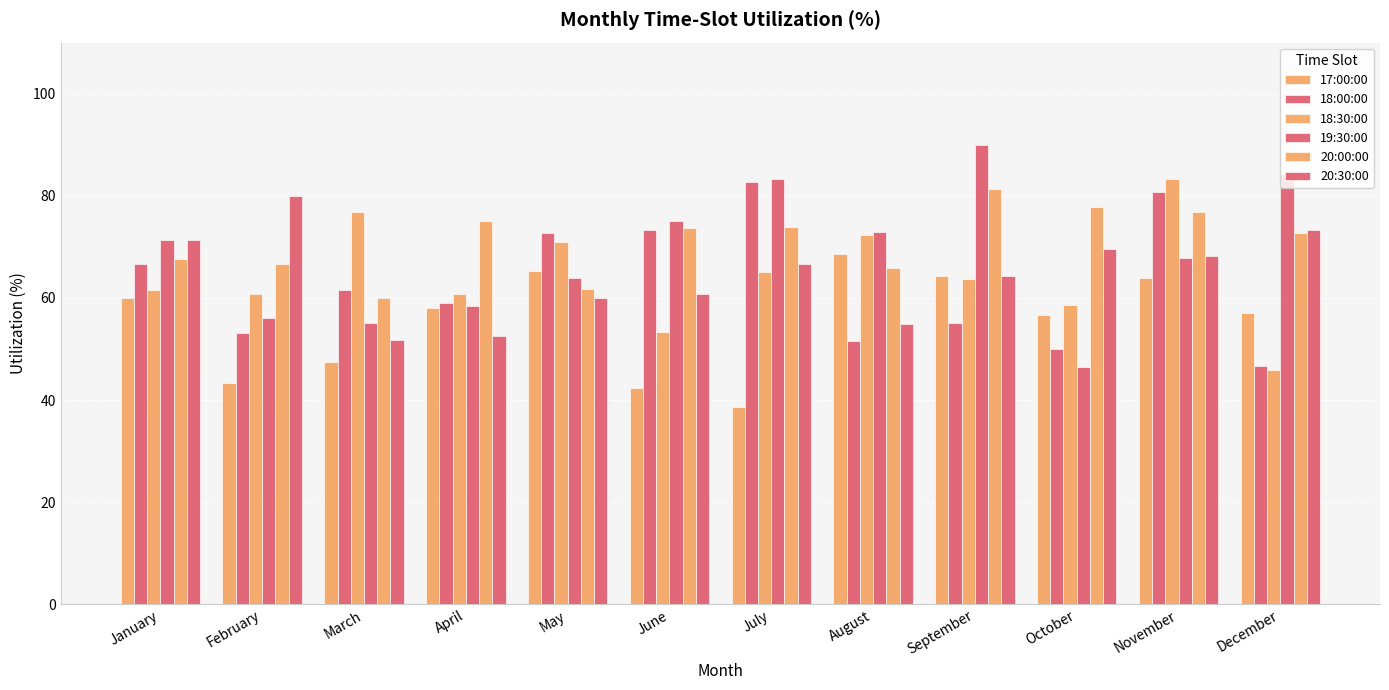

How many groups of bars are there?

12